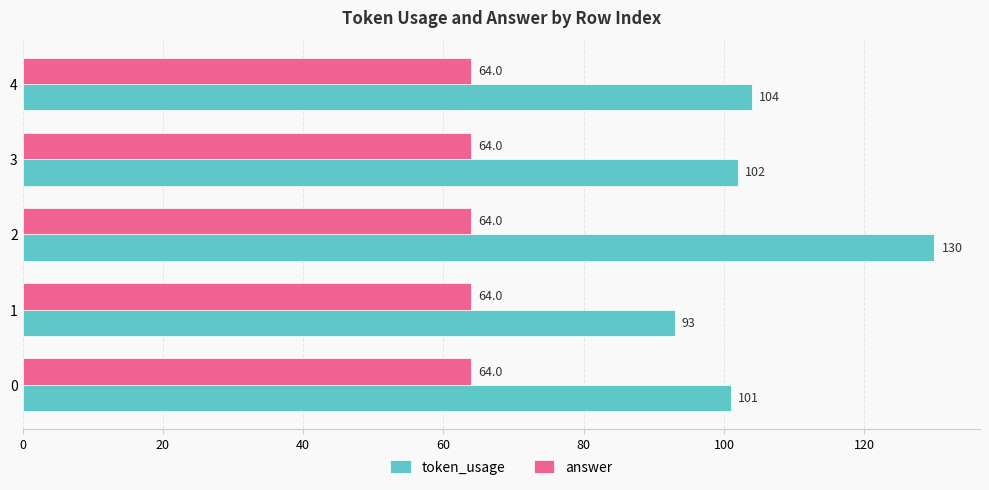

How many distinct data groups are displayed?

2